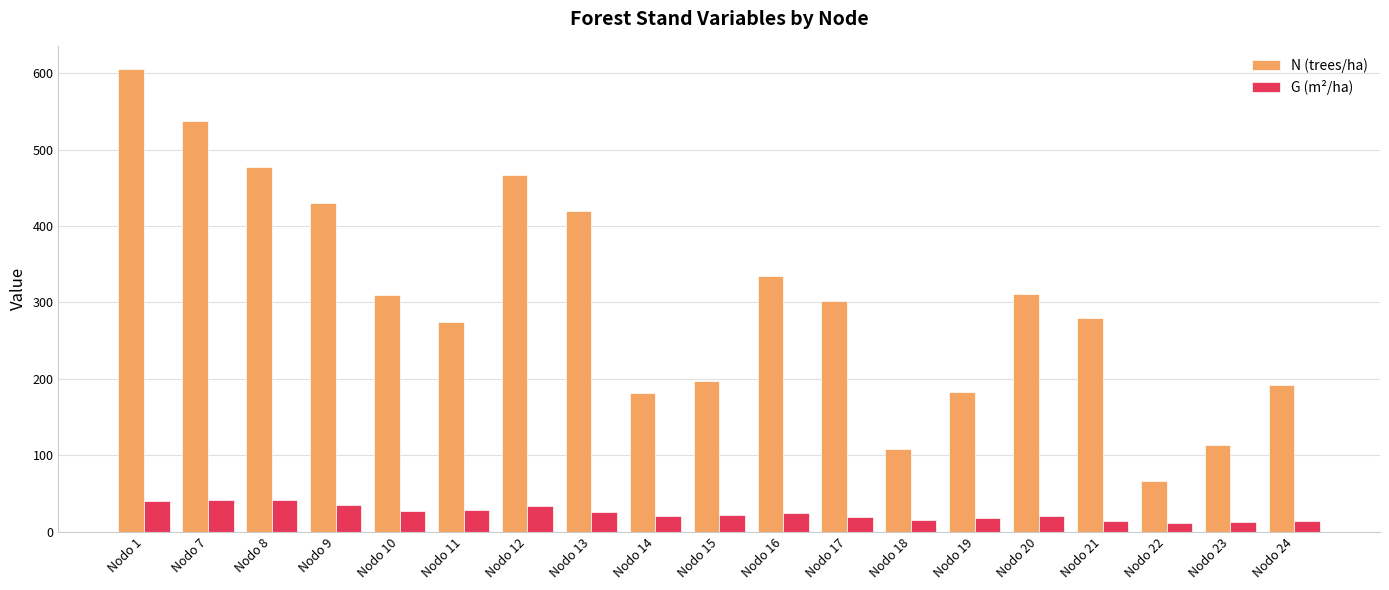

The value of N (trees/ha) at Nodo 12 is 776.3. True or false?

False